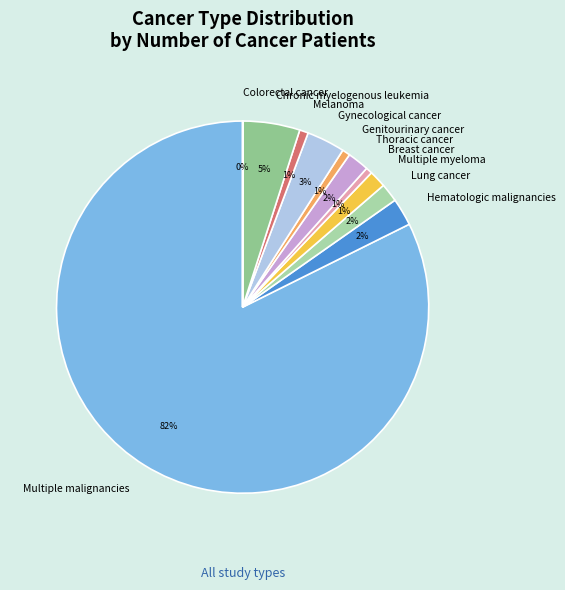

Which category has the biggest portion of the pie?

Multiple malignancies